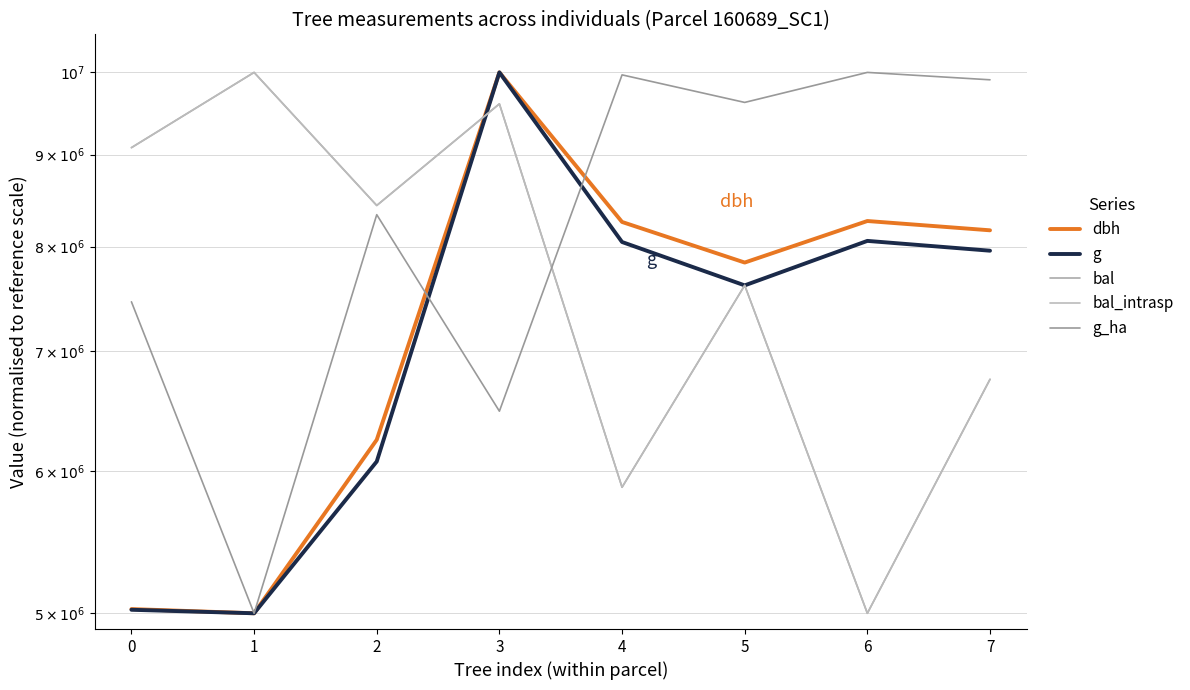

Where do bal_intrasp and dbh first cross each other?

2 and 3